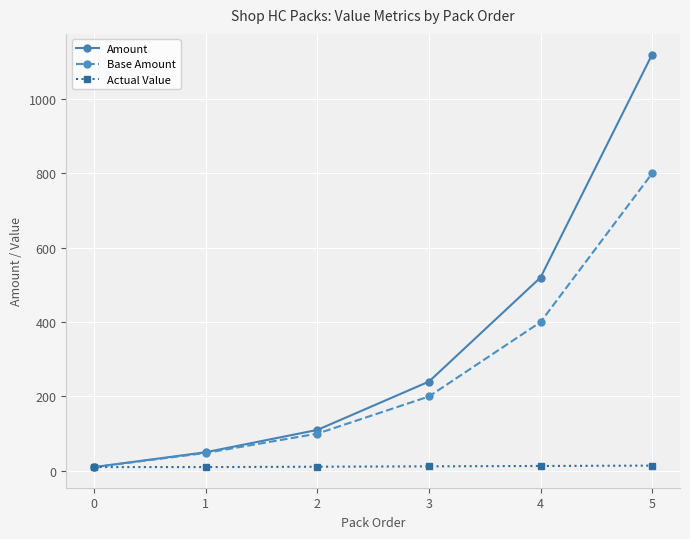

The value of Base Amount at 4 is 400.0. True or false?

True